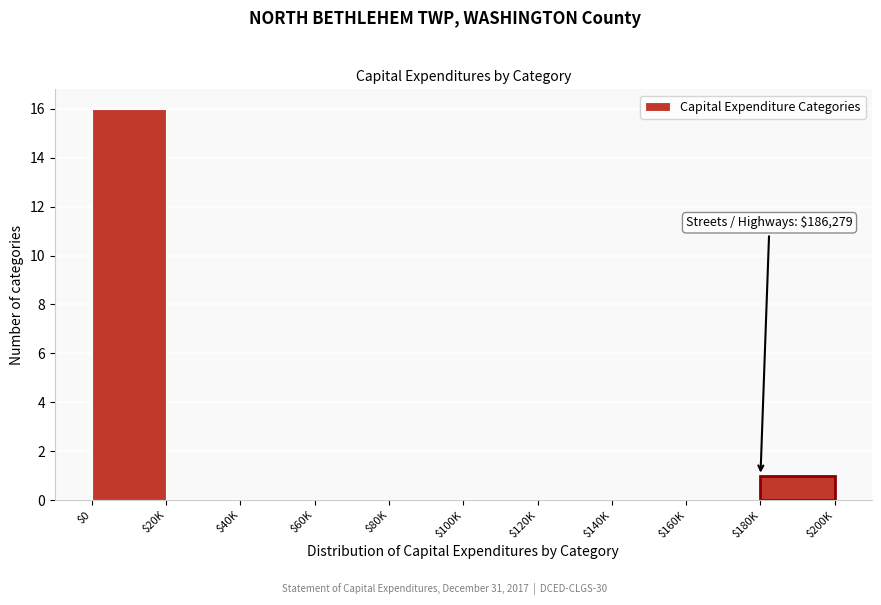

What is the maximum value shown in the chart?

16